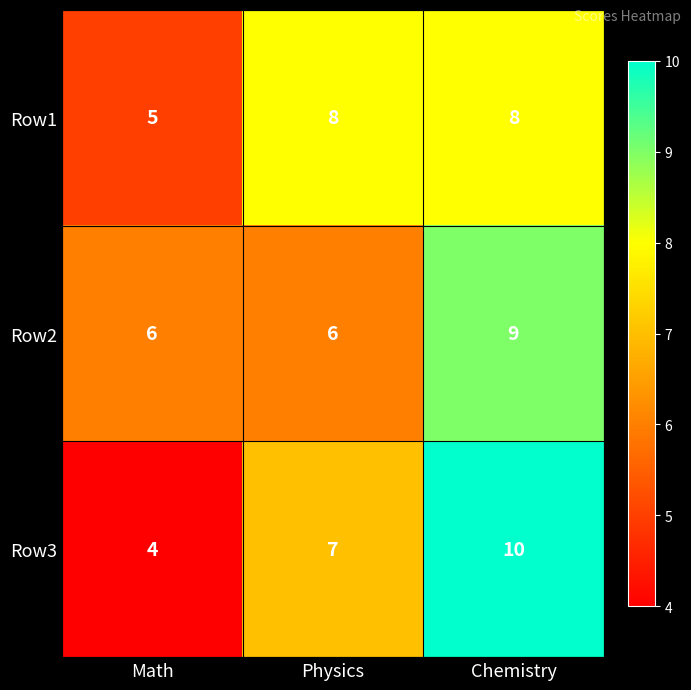

The value of Row1 at Physics is 11. True or false?

False